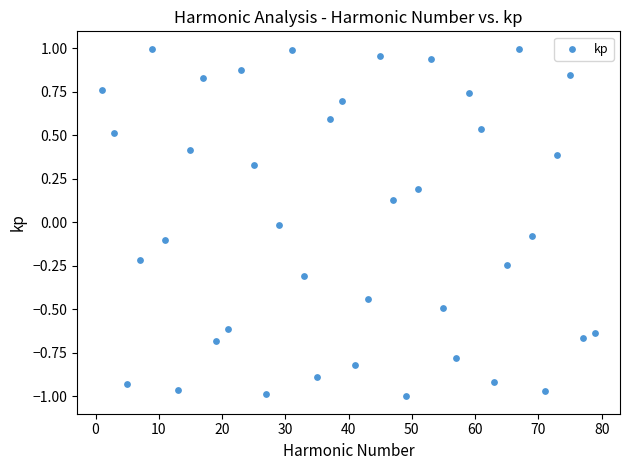

What is the range of X values (max minus min)?

78.0